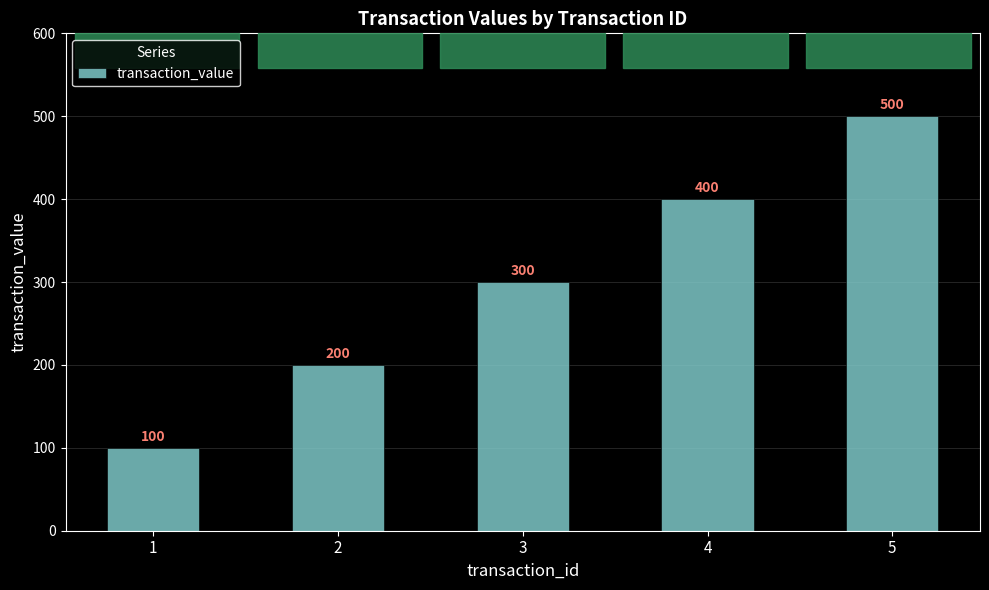

What is the greatest value displayed?

500